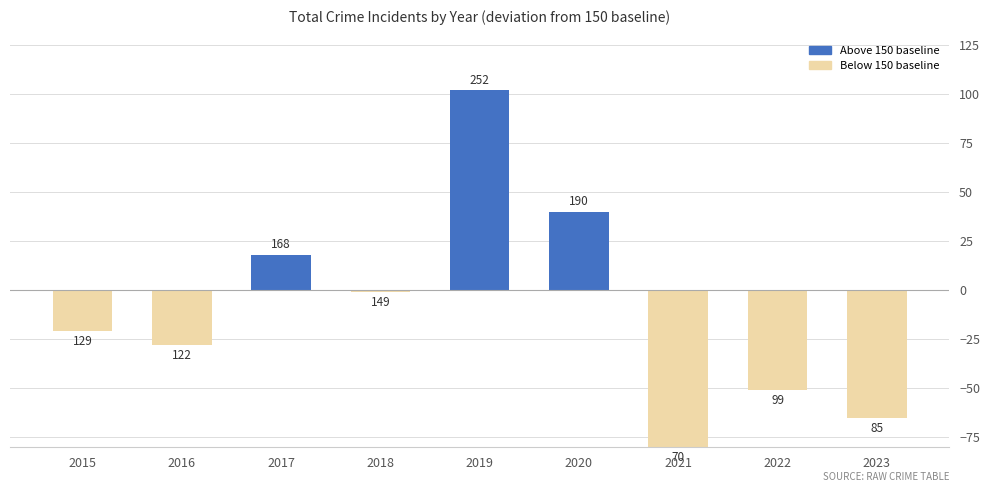

Does the chart contain any negative values?

Yes